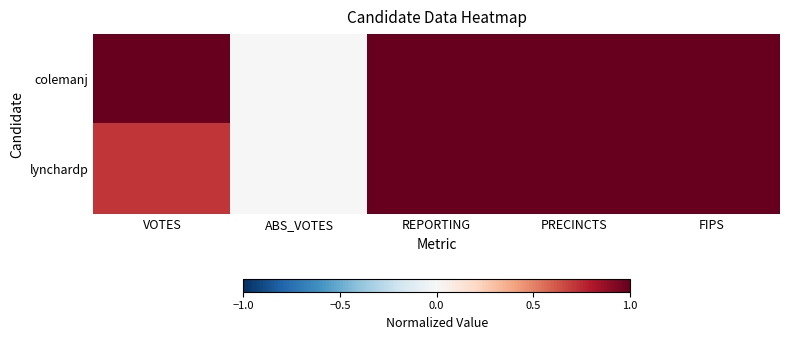

Rank the series by their average value, from lowest to highest.

lynchardp, colemanj